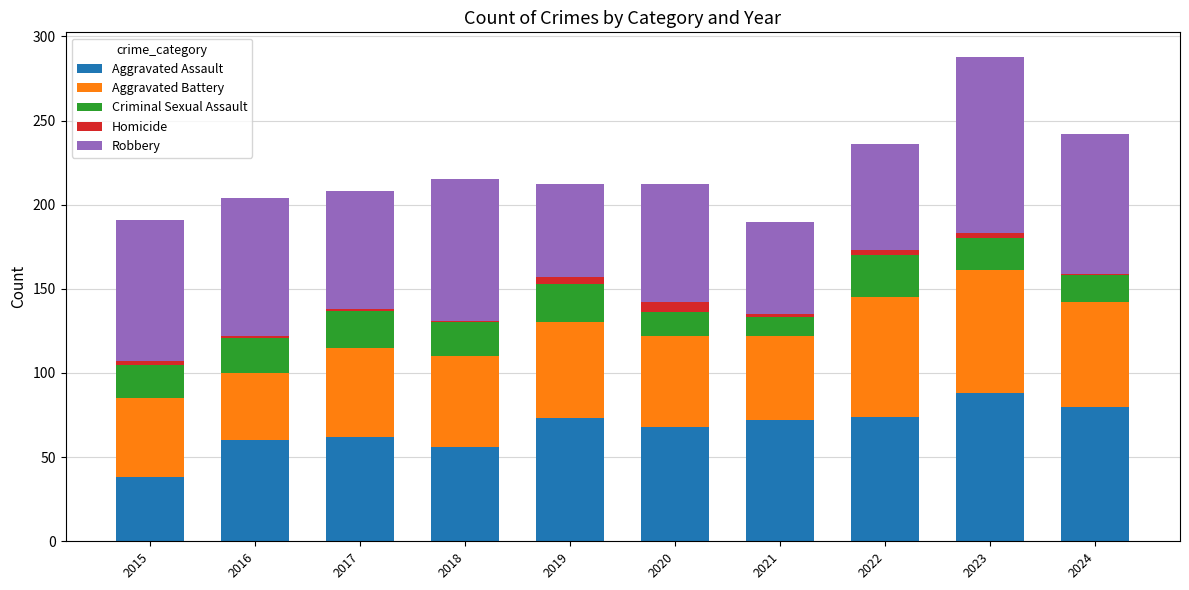

True or false: Aggravated Assault has a value of 91 at 2017.

False